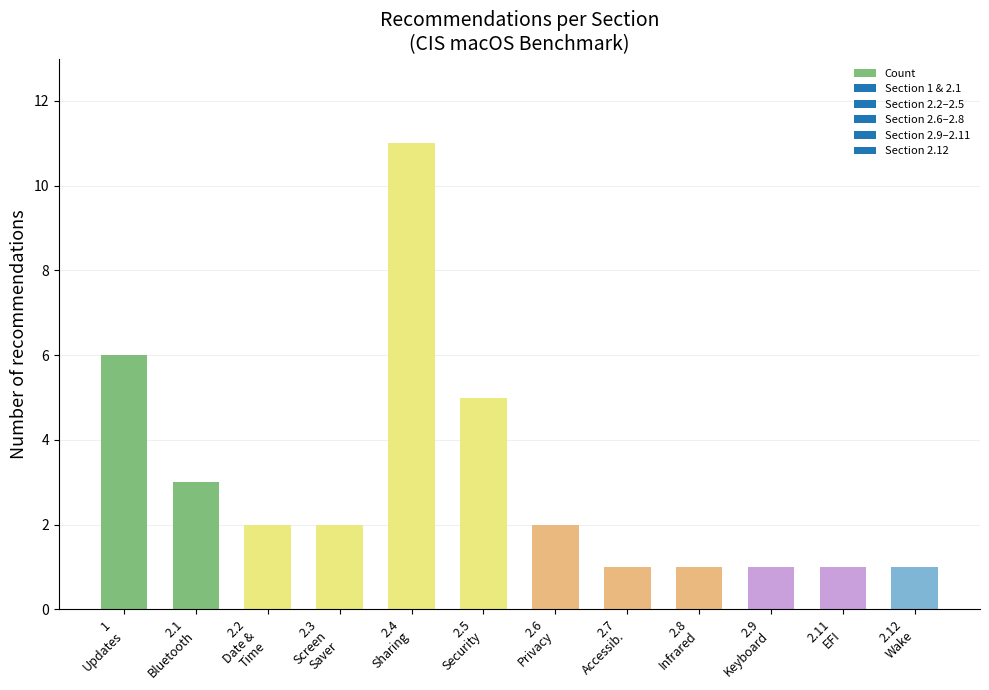

The value at 2.1
Bluetooth is 3. True or false?

True